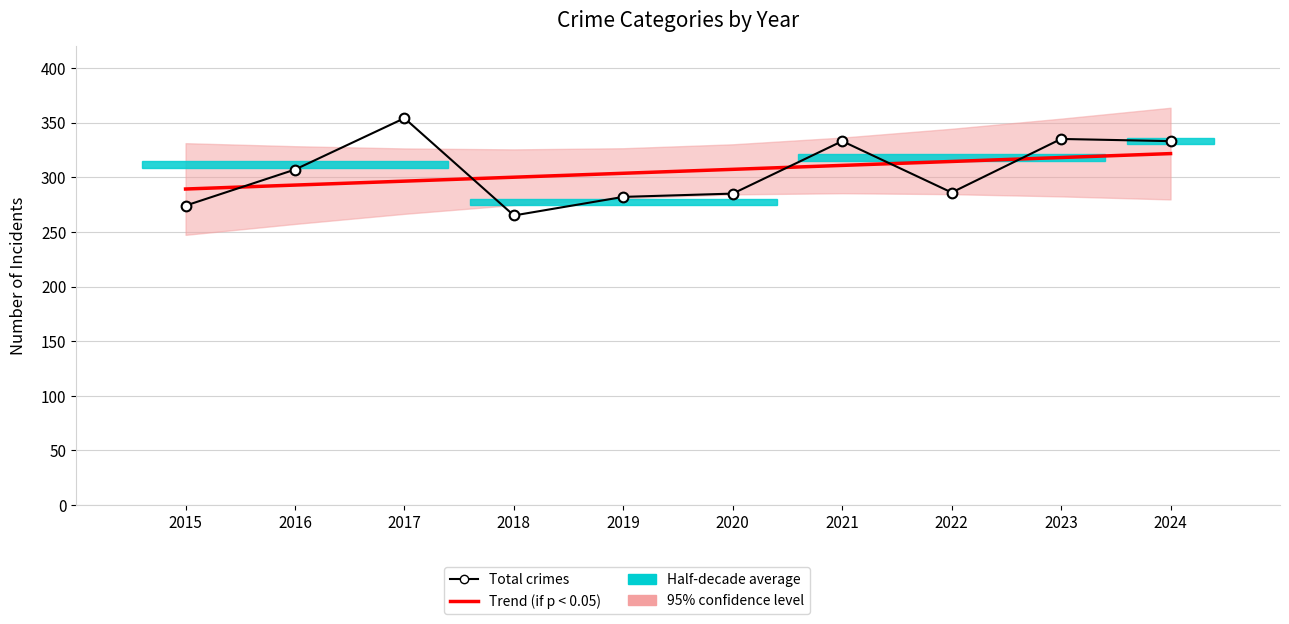

At which label is Total crimes closest to 309?

2016